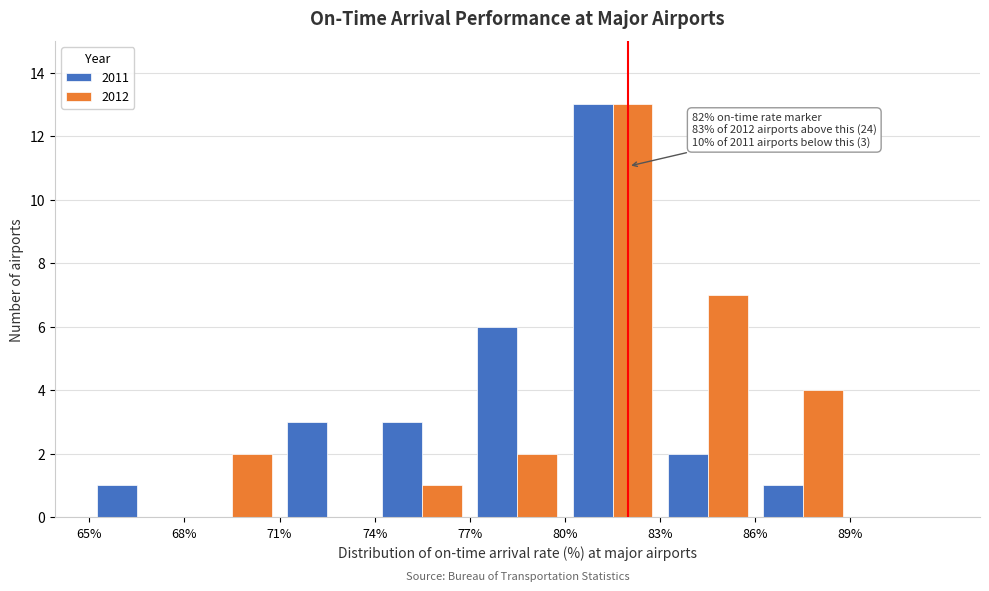

In the 2012 series, which range on the x-axis has the tallest bar?

80 to 83